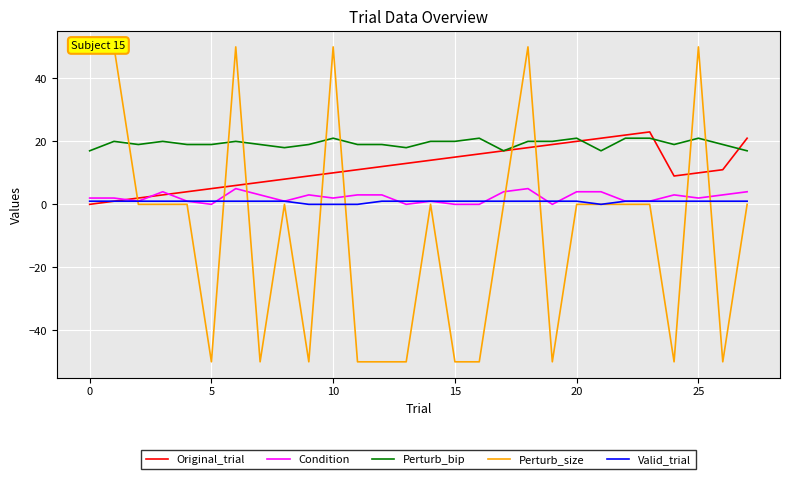

Is the value of Valid_trial at 26 greater than the value of Perturb_bip at 14?

No